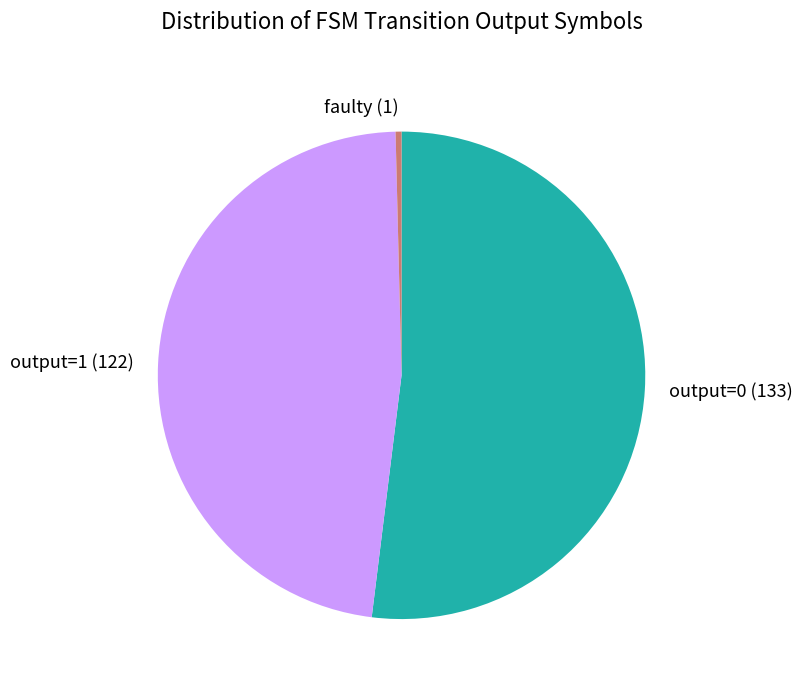

Does any single category account for the majority?

Yes